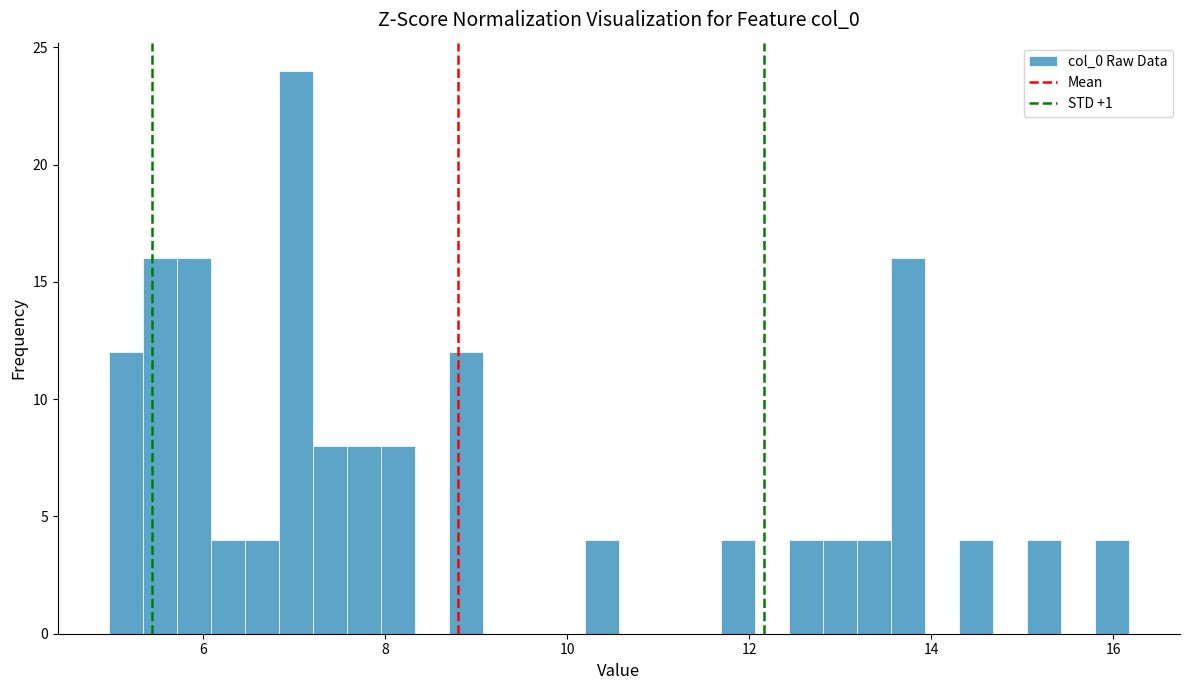

Around what value on the x-axis is the tallest bar? Give the approximate position of its centre, as read against the axis.

7.0